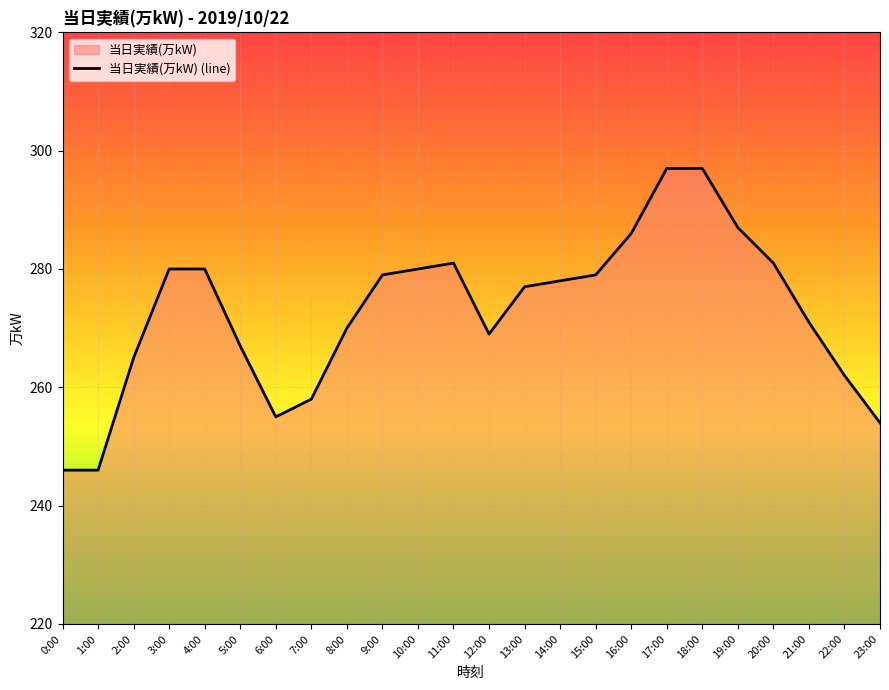

List the labels in order of value, smallest first.

0:00, 1:00, 23:00, 6:00, 7:00, 22:00, 2:00, 5:00, 12:00, 8:00, 21:00, 13:00, 14:00, 9:00, 15:00, 3:00, 4:00, 10:00, 11:00, 20:00, 16:00, 19:00, 17:00, 18:00